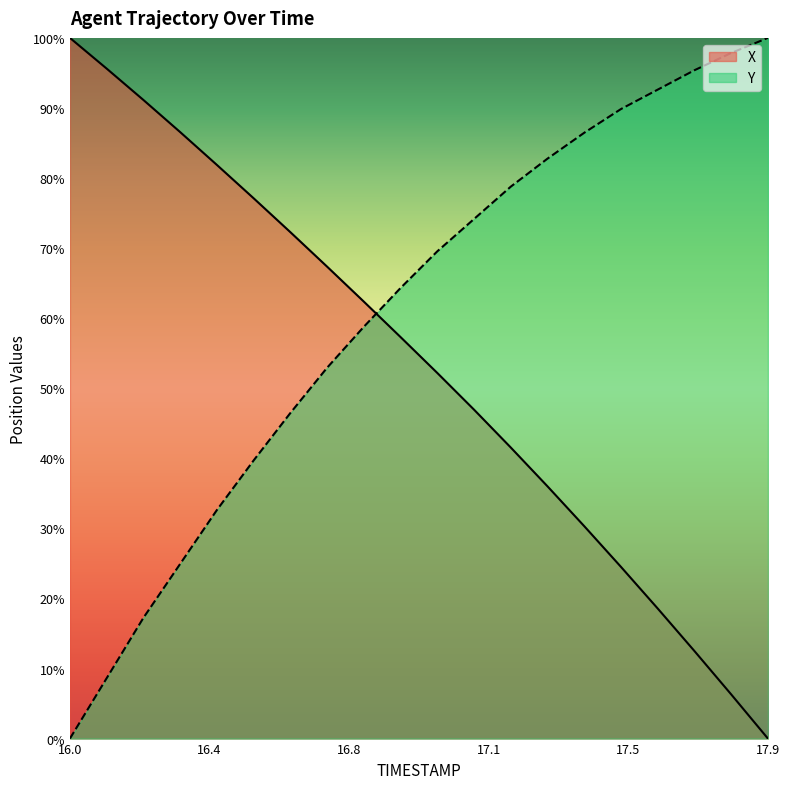

What is the label of the 8th point from the left?

16.7